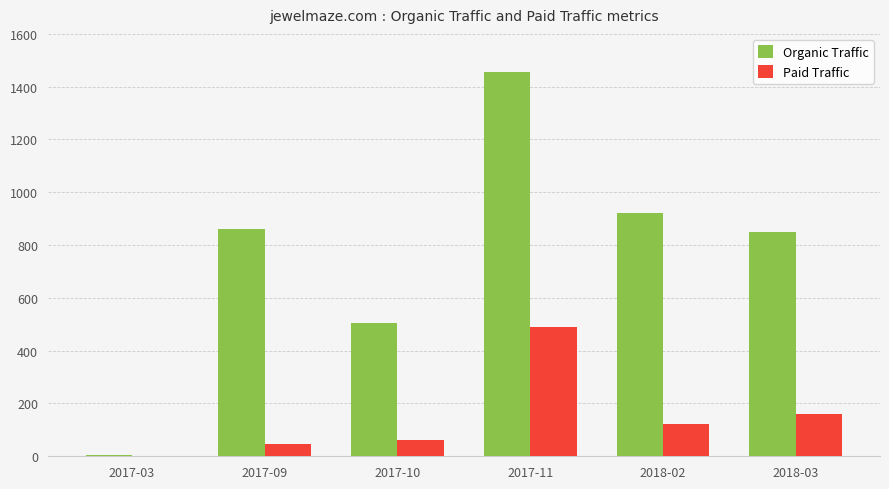

At which label does Paid Traffic reach its peak?

2017-11